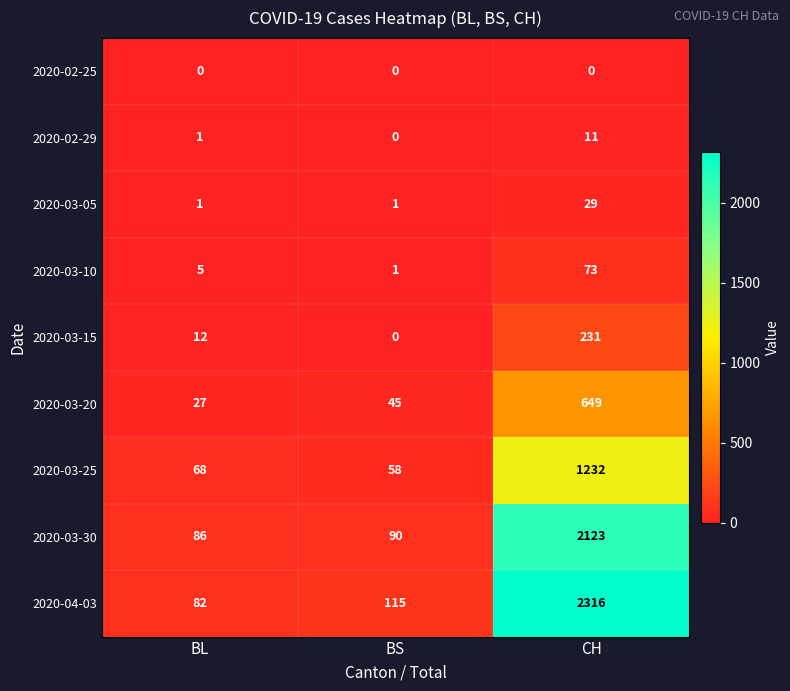

Which series changed the most between BS and CH?

2020-04-03